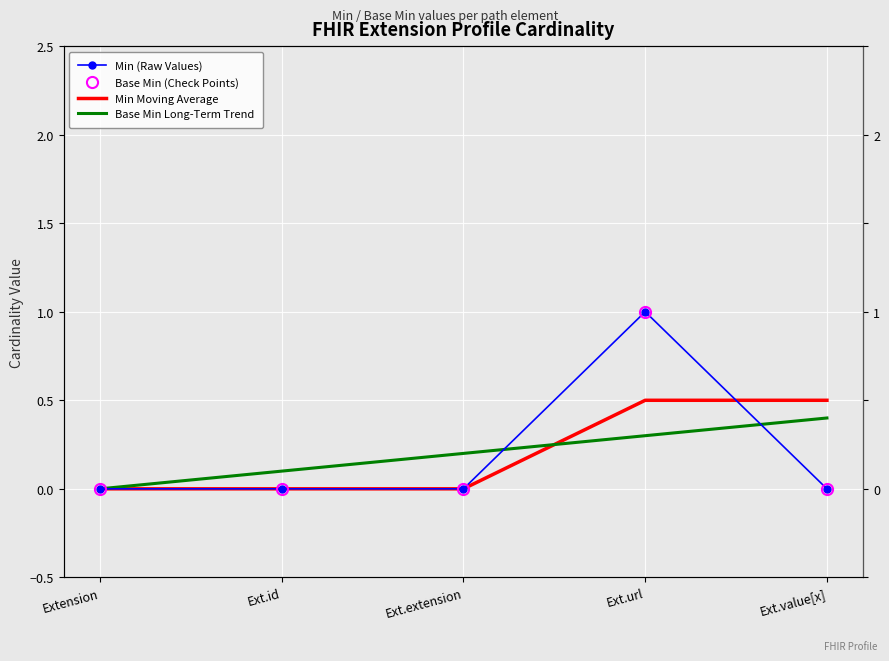

Between Ext.extension and Ext.value[x], which series saw the biggest shift?

Min Moving Average